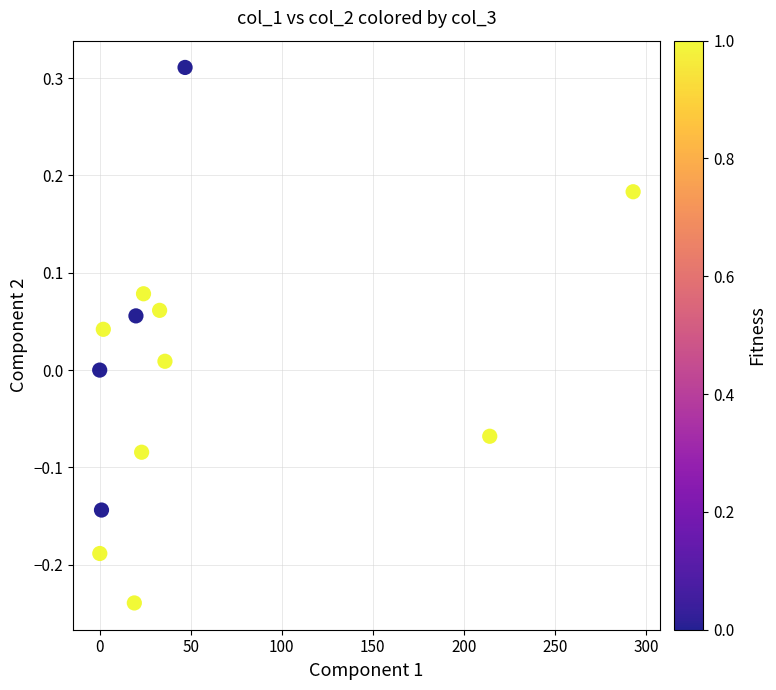

What is the range of Y values (max minus min)?

0.6